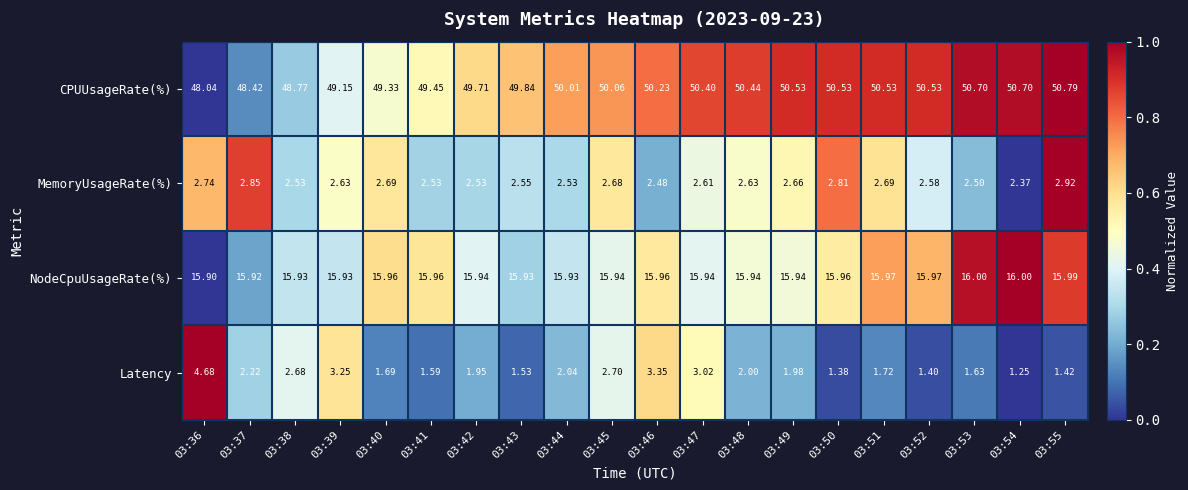

Rank the series by their maximum value, from highest to lowest.

CPUUsageRate(%), NodeCpuUsageRate(%), Latency, MemoryUsageRate(%)